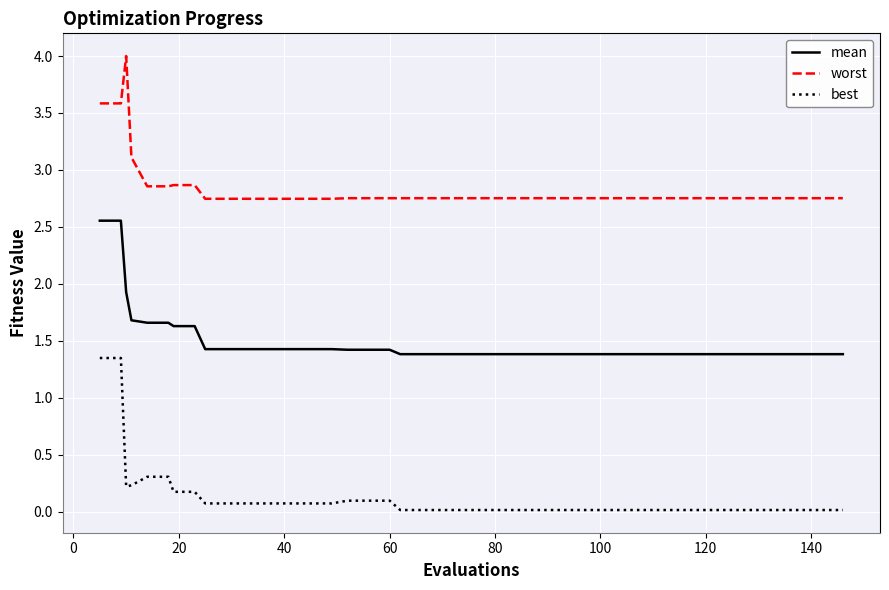

Which series has the largest total across all categories?

worst